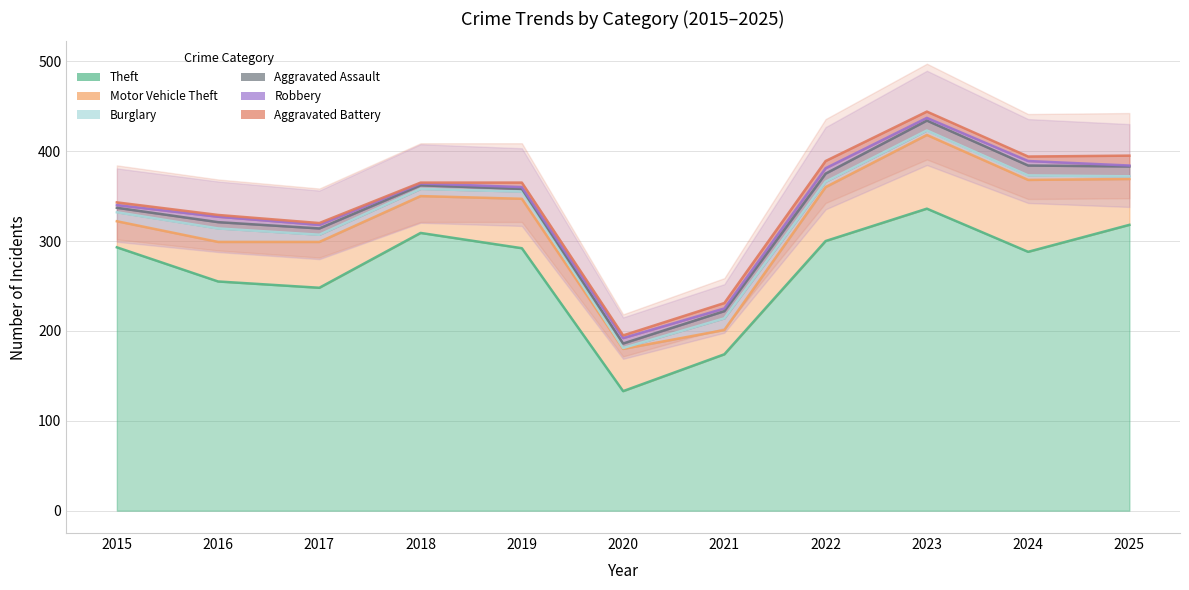

What is the difference between the Aggravated Assault values at 2021 and 2024?

3